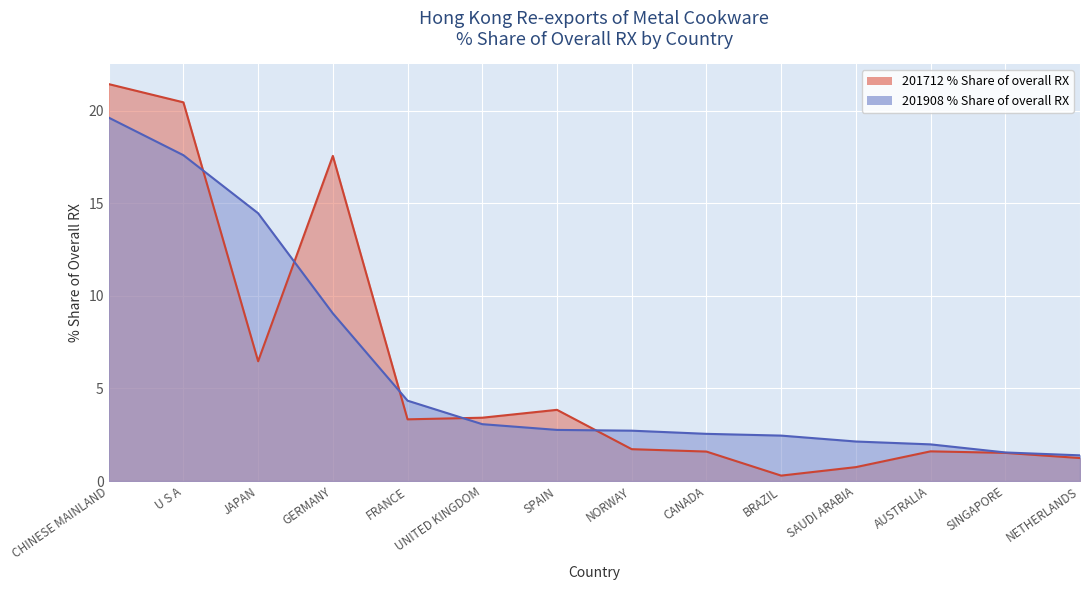

Read the 201712_% Share value at UNITED KINGDOM.

3.4